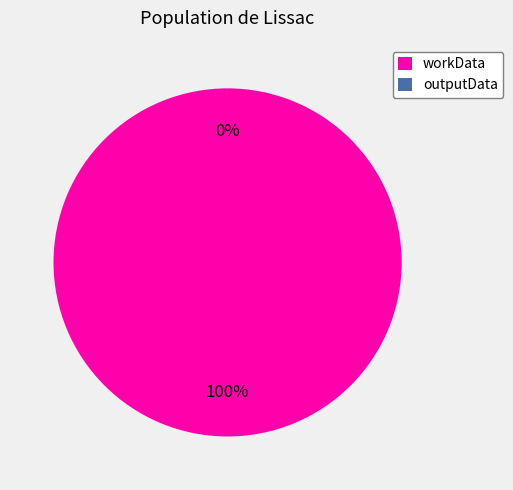

What is the largest slice in the pie chart?

workData